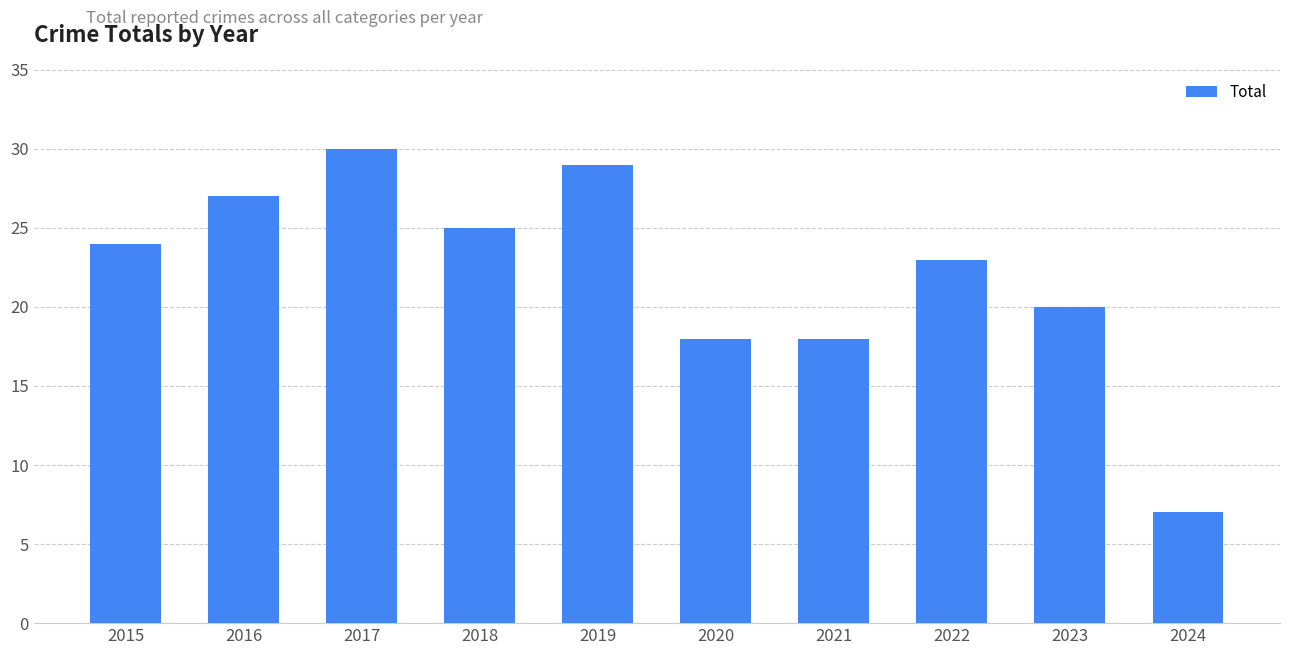

Is it true that the value at 2024 is 4?

False